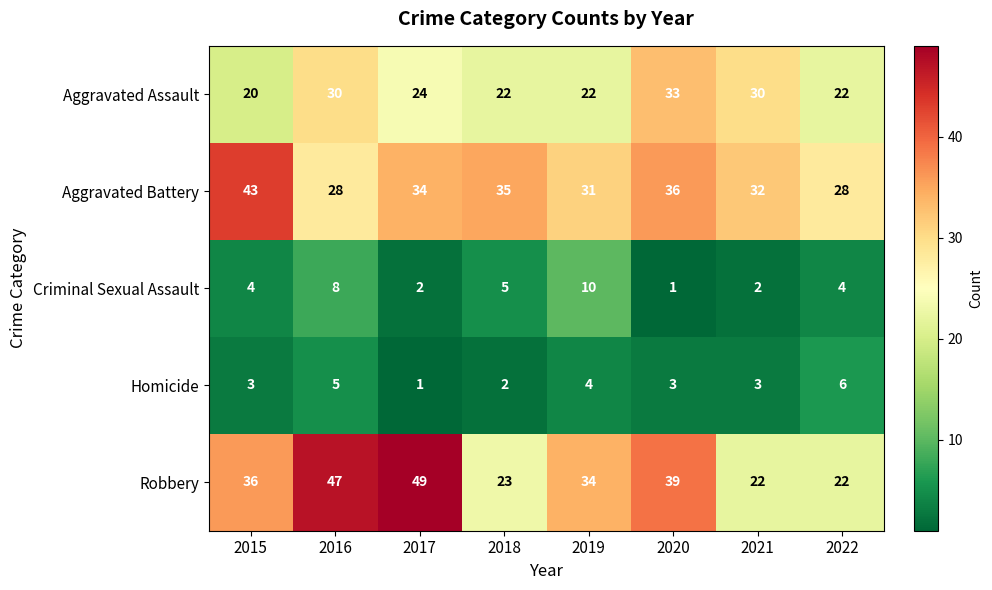

Between 2019 and 2020, which series saw the biggest shift?

Aggravated Assault